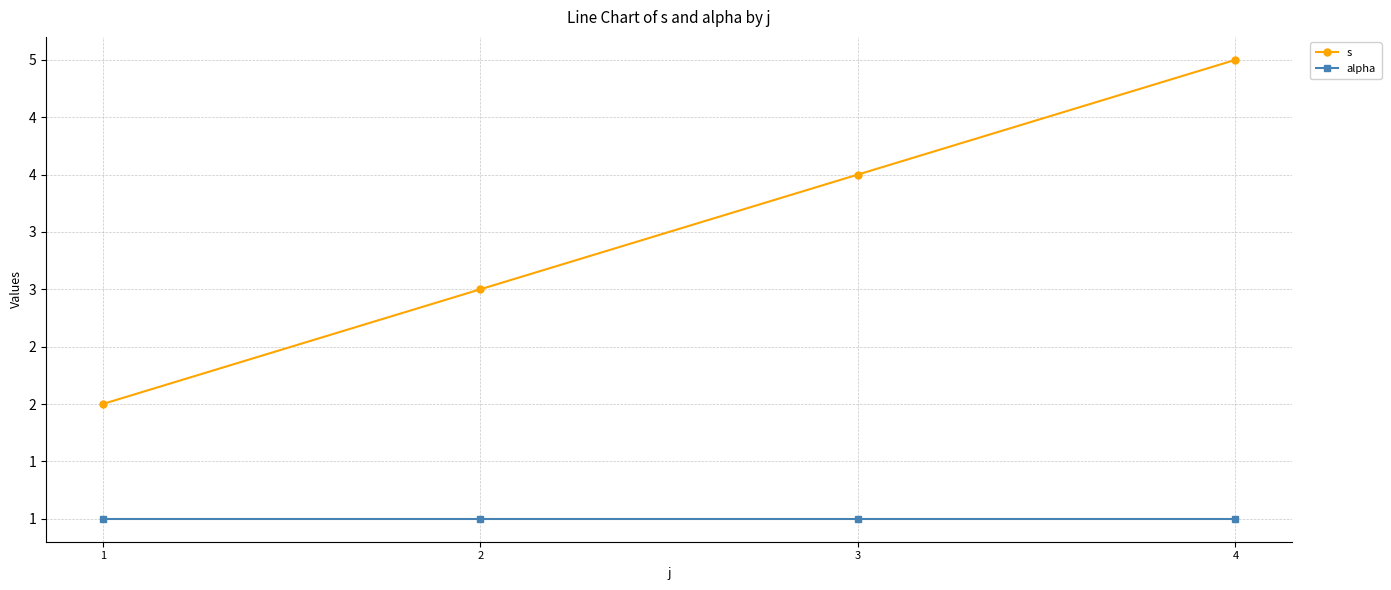

Read the alpha value at 1.

1